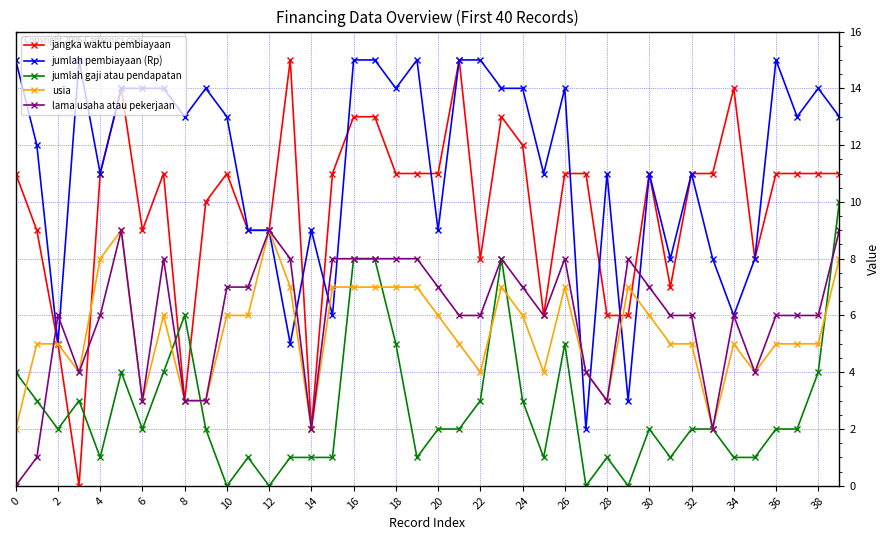

True or false: usia has more than 2 points higher than both neighbors.

True